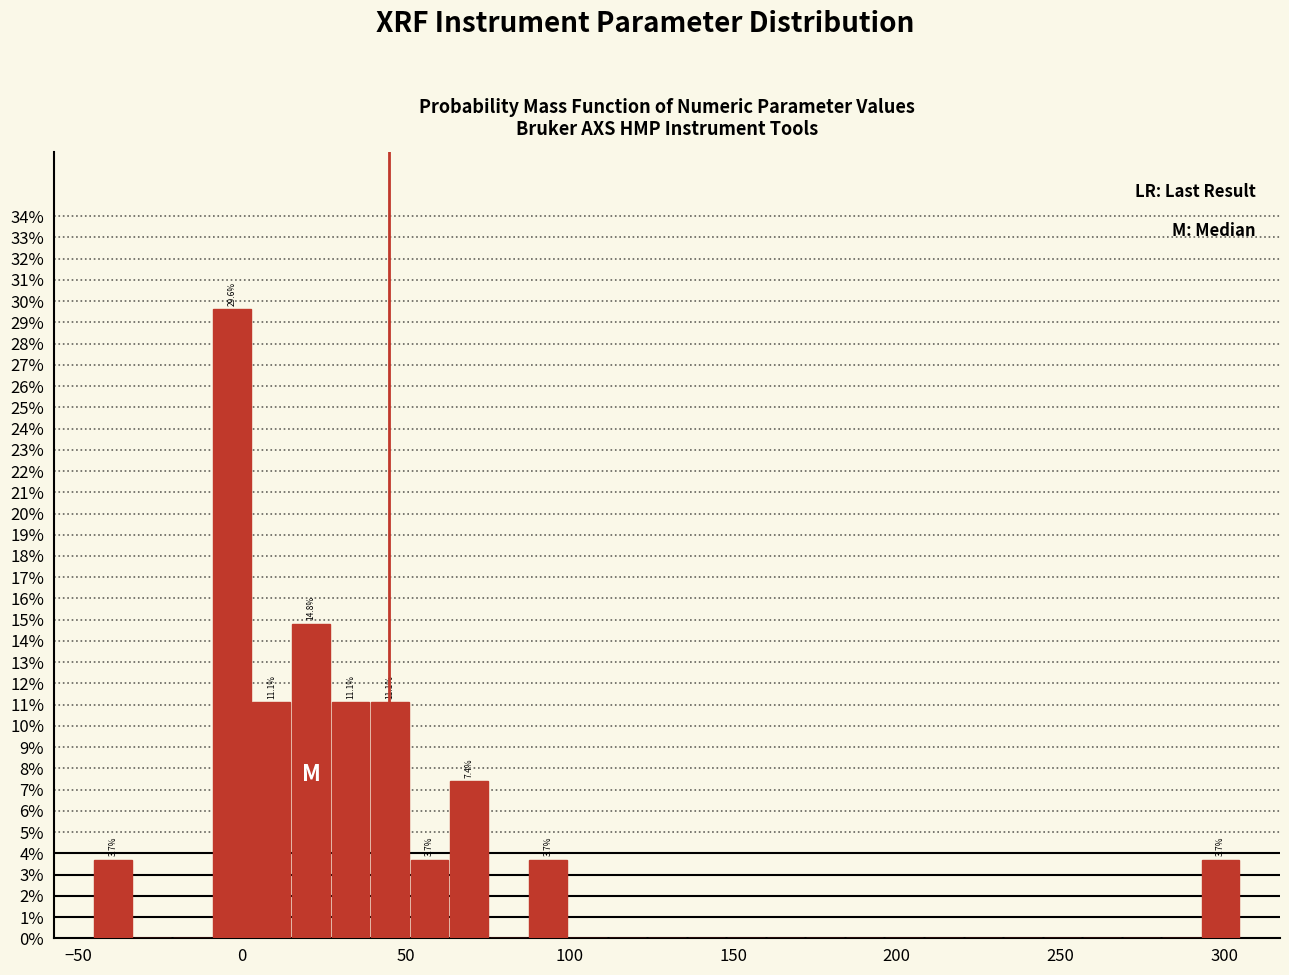

Read against the x-axis, roughly where is the centre of the tallest bar?

-5